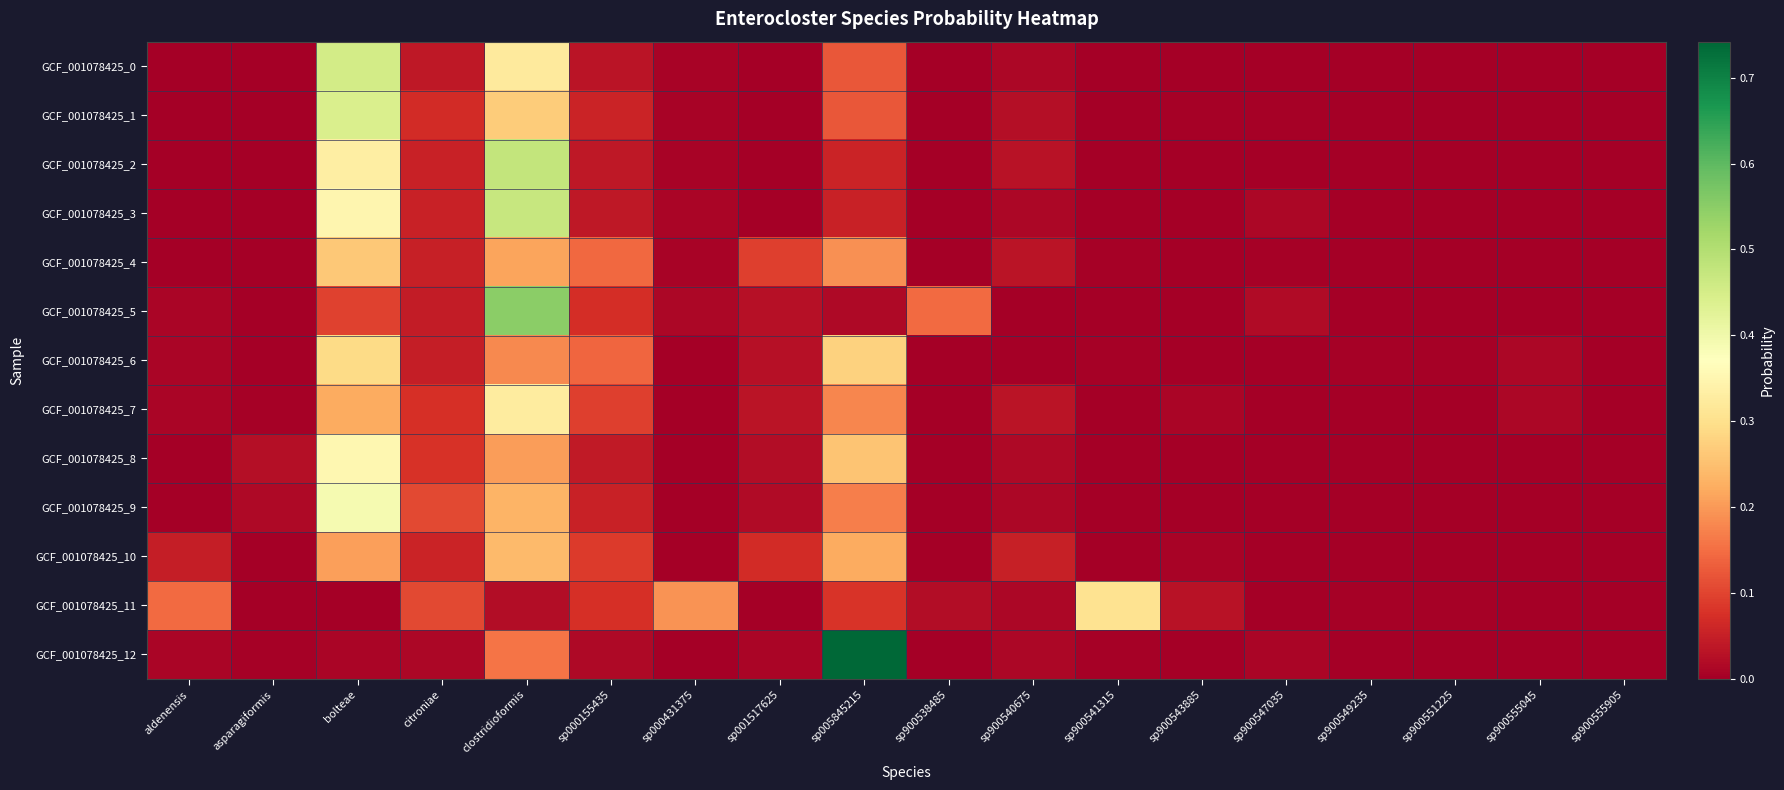

Which has a higher value, sp000155435 or clostridioformis?

clostridioformis